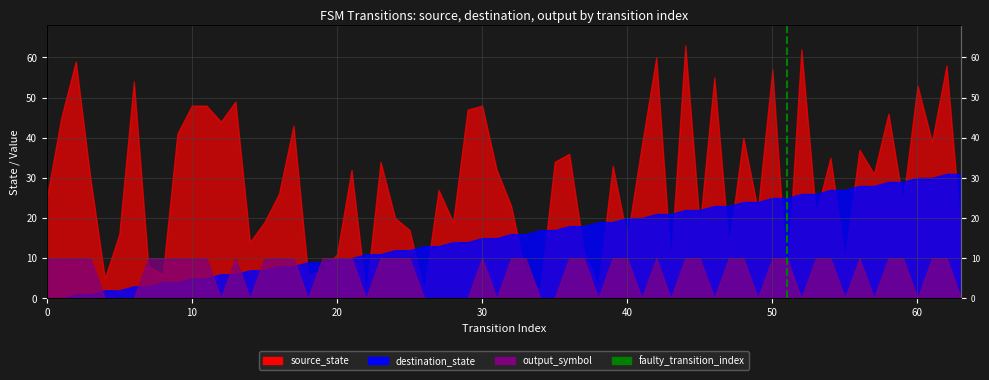

The chart shows a value of -1 at 0. True or false?

False